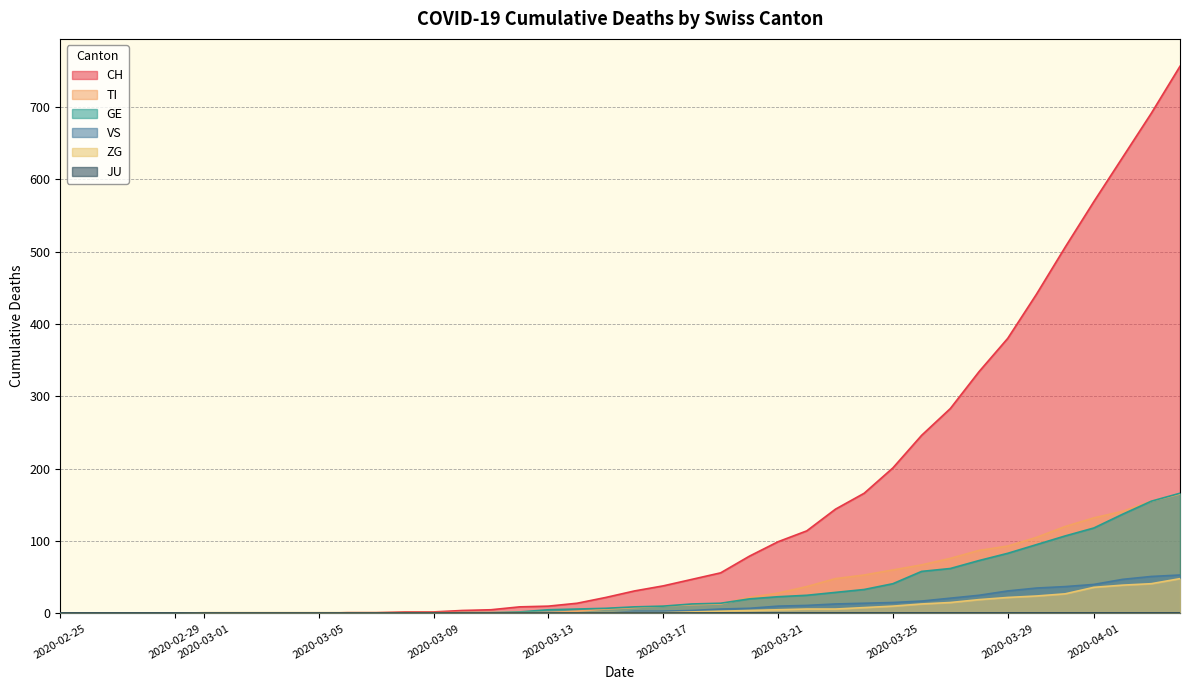

Which label corresponds to the smallest value in the chart?

2020-02-25